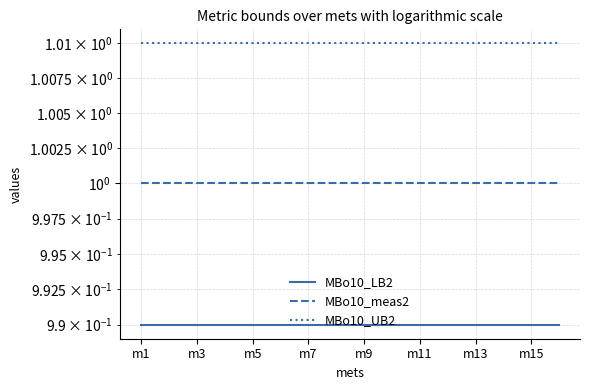

Which label corresponds to the smallest value in the chart?

m1